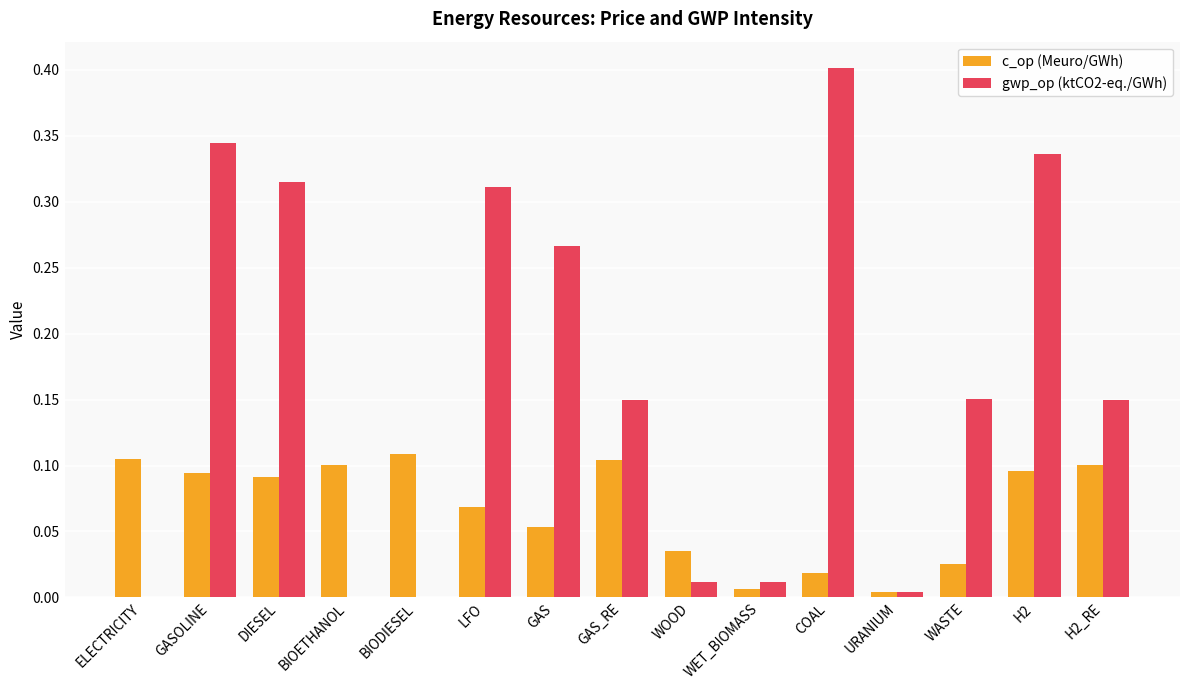

Which label corresponds to the largest value in the chart?

COAL